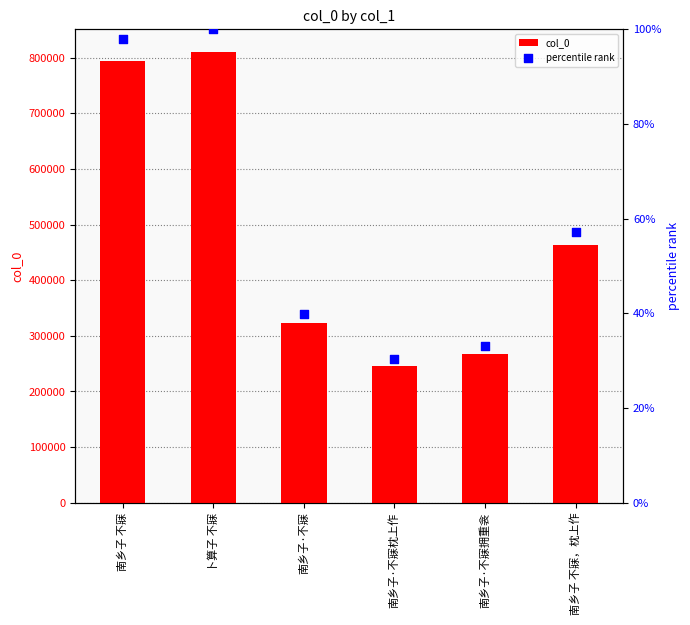

Which series reaches the maximum Y coordinate?

col_0